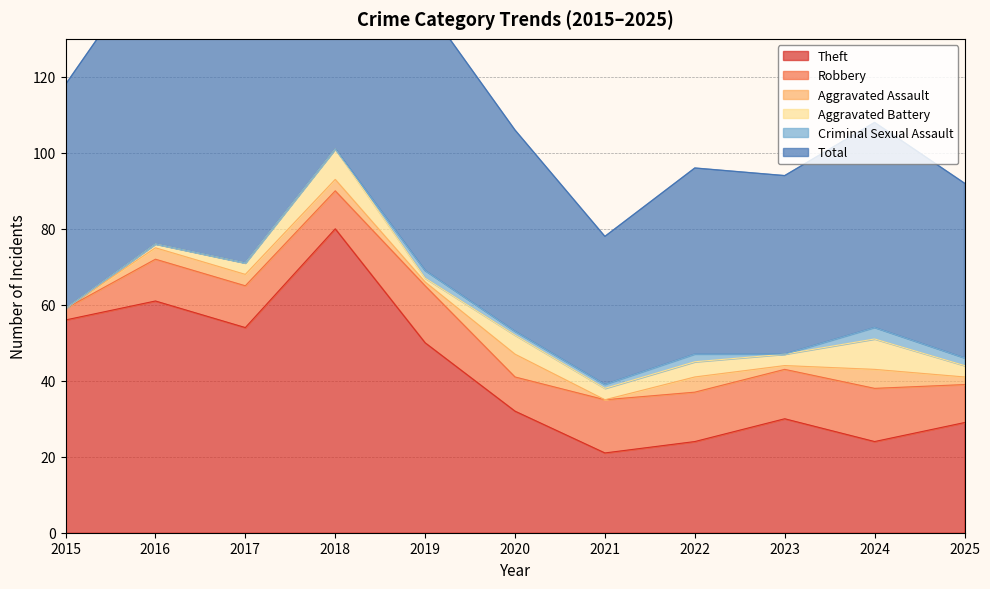

At which category does the chart reach its peak across all series?

2018